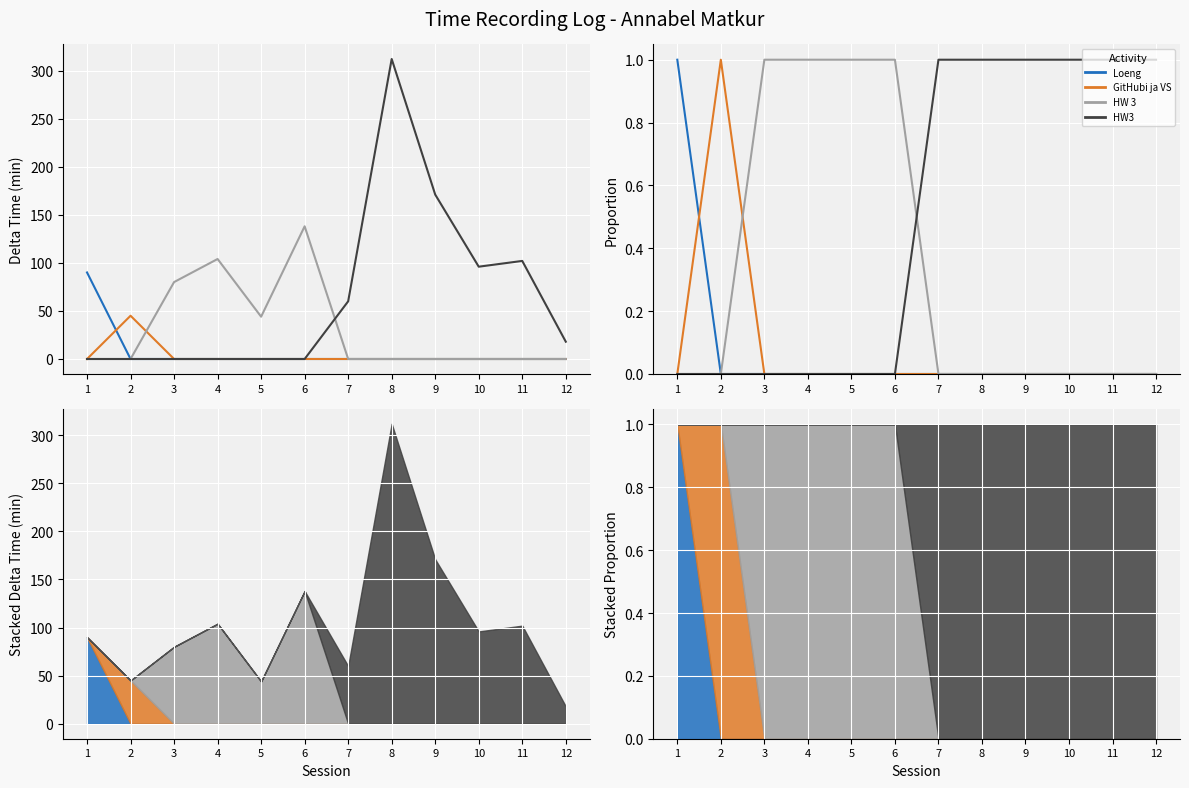

Rank the series by their maximum value, from lowest to highest.

Loeng, GitHubi ja VS, HW 3, HW3